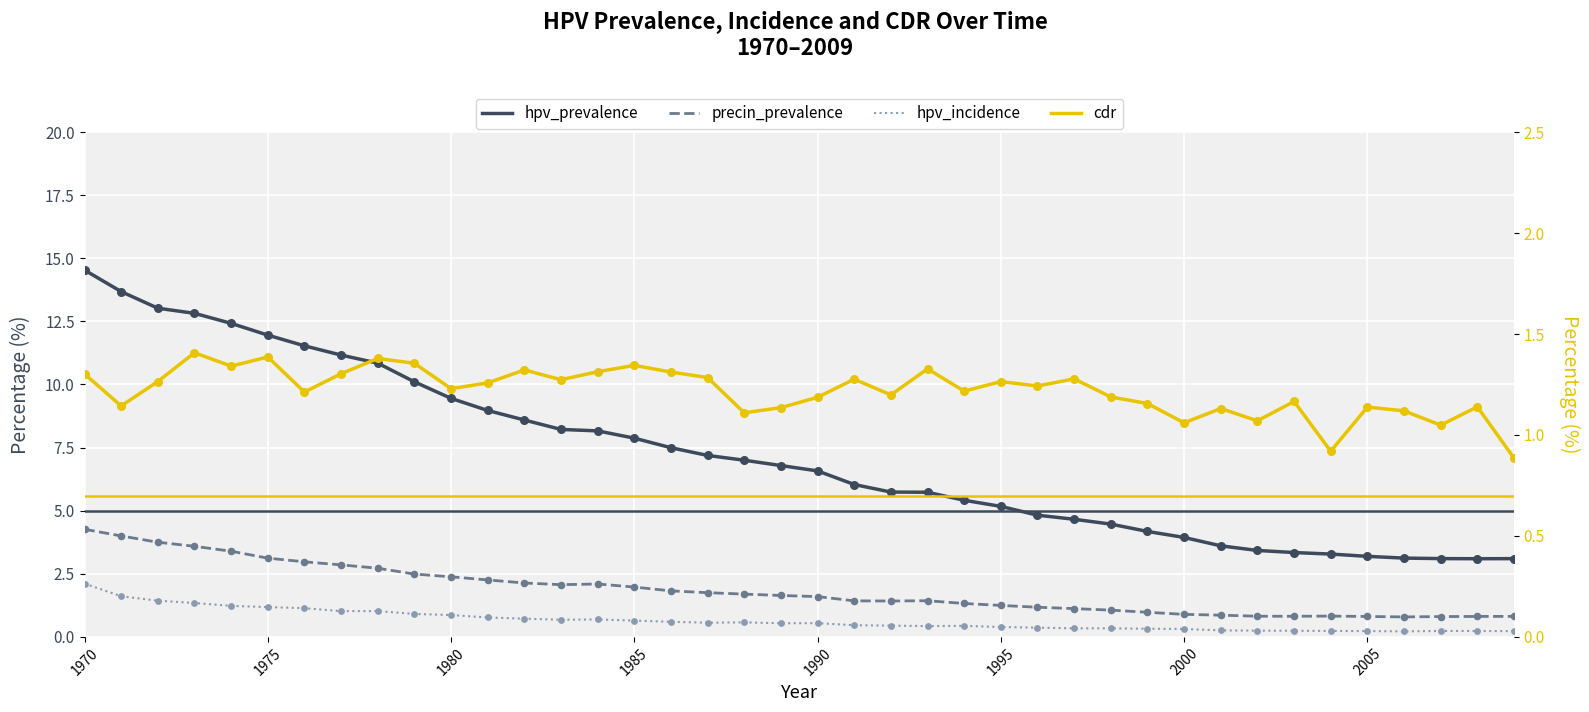

Which series has the largest Y range (max minus min)?

hpv_prevalence